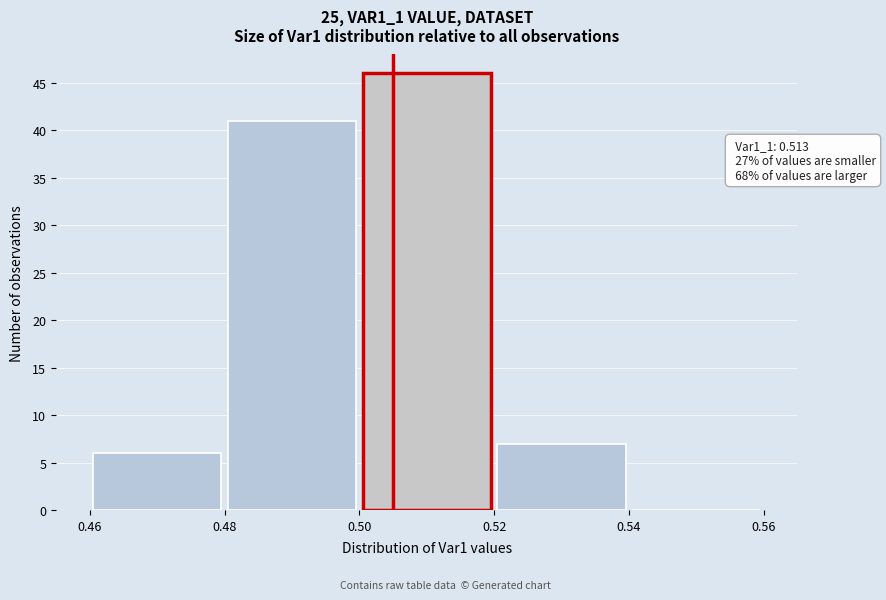

Which range on the x-axis has the tallest bar?

0.50 to 0.52